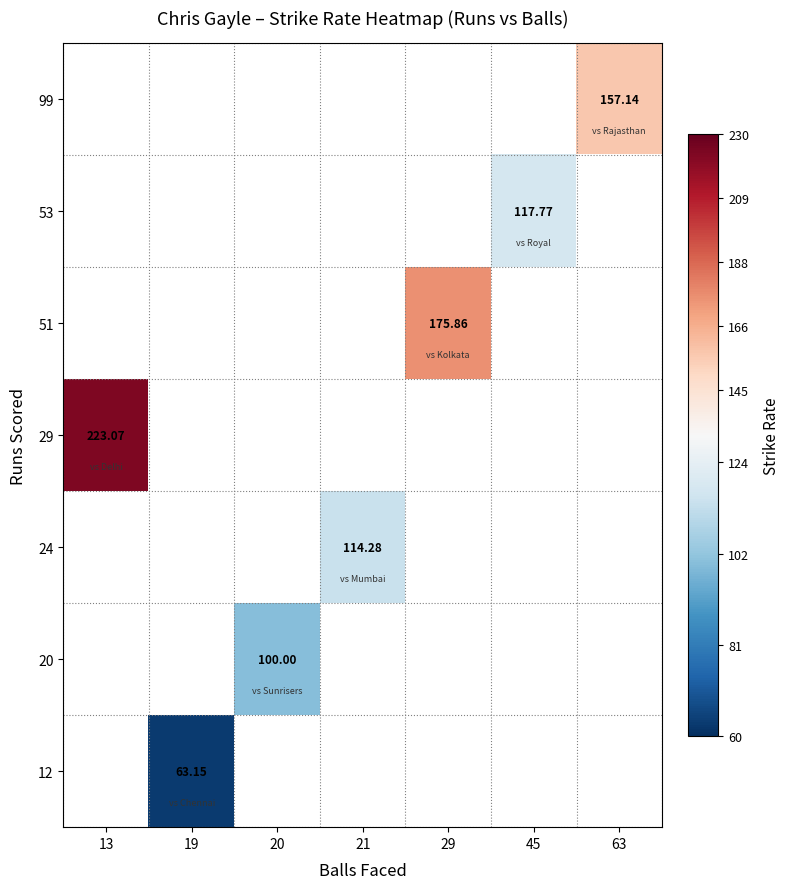

What is the smallest value displayed?

63.1